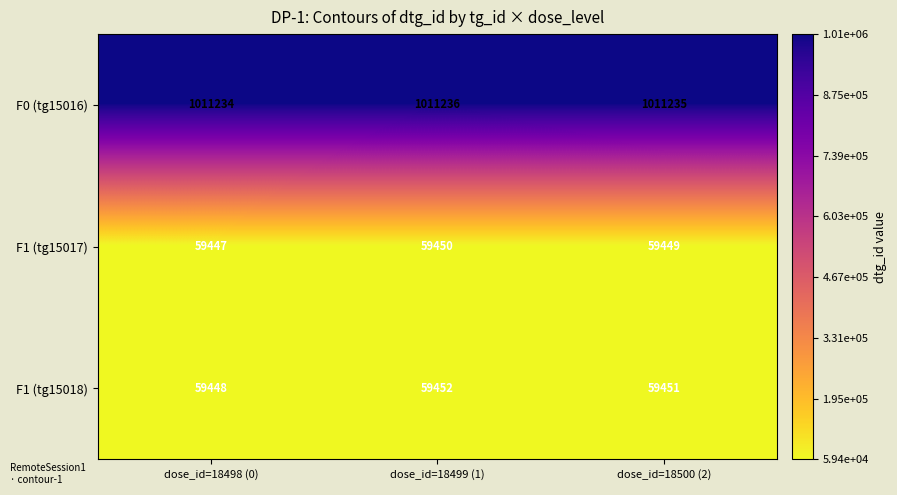

True or false: F0 (tg15016) has a value of 1011235 at dose_id=18500 (2).

True